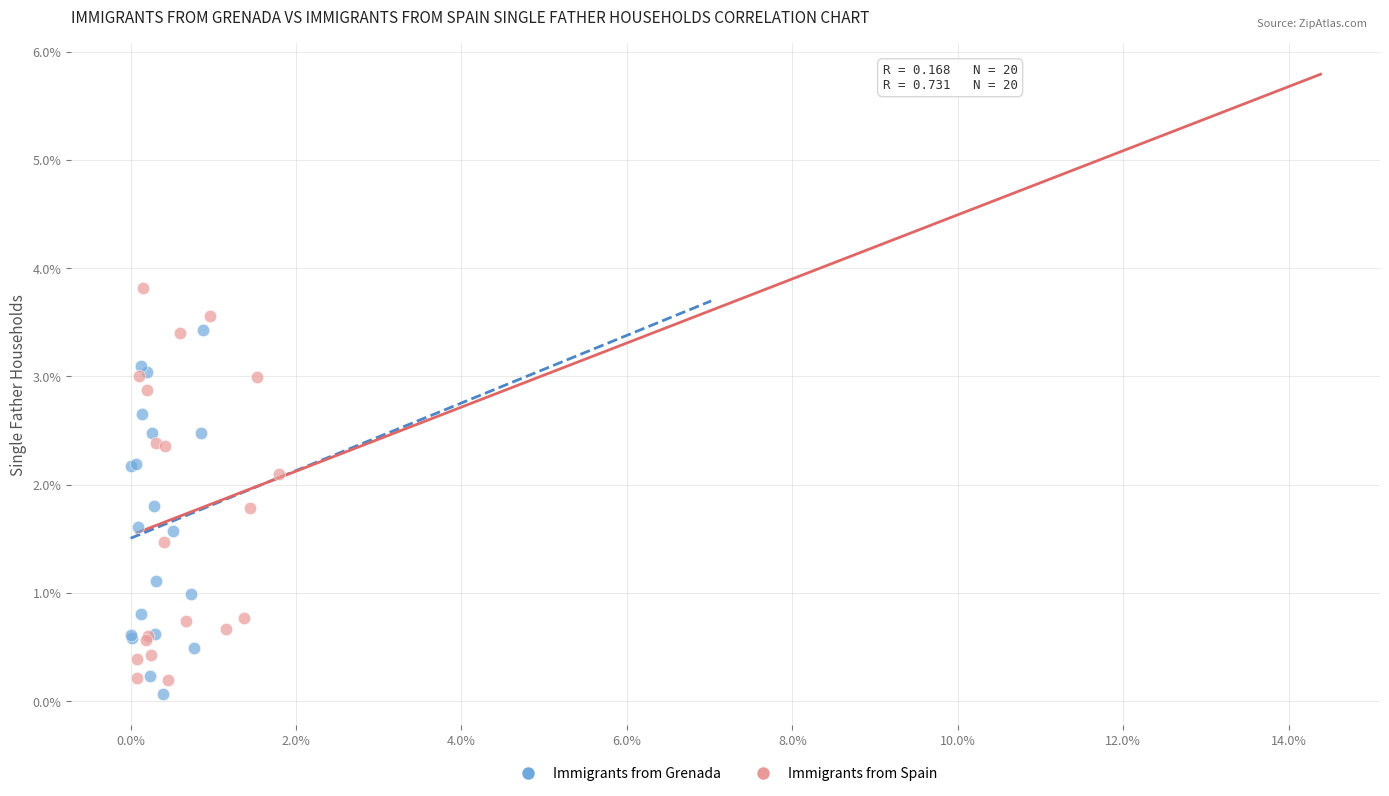

Which series has the largest Y range (max minus min)?

Immigrants from Spain